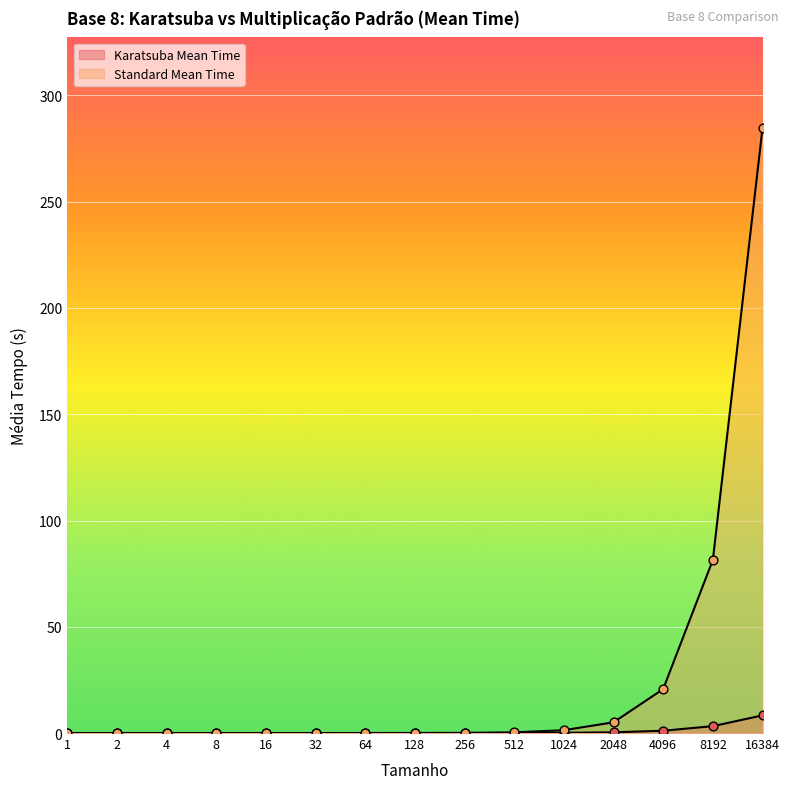

Which series has the widest spread of Y values?

Standard Mean Time